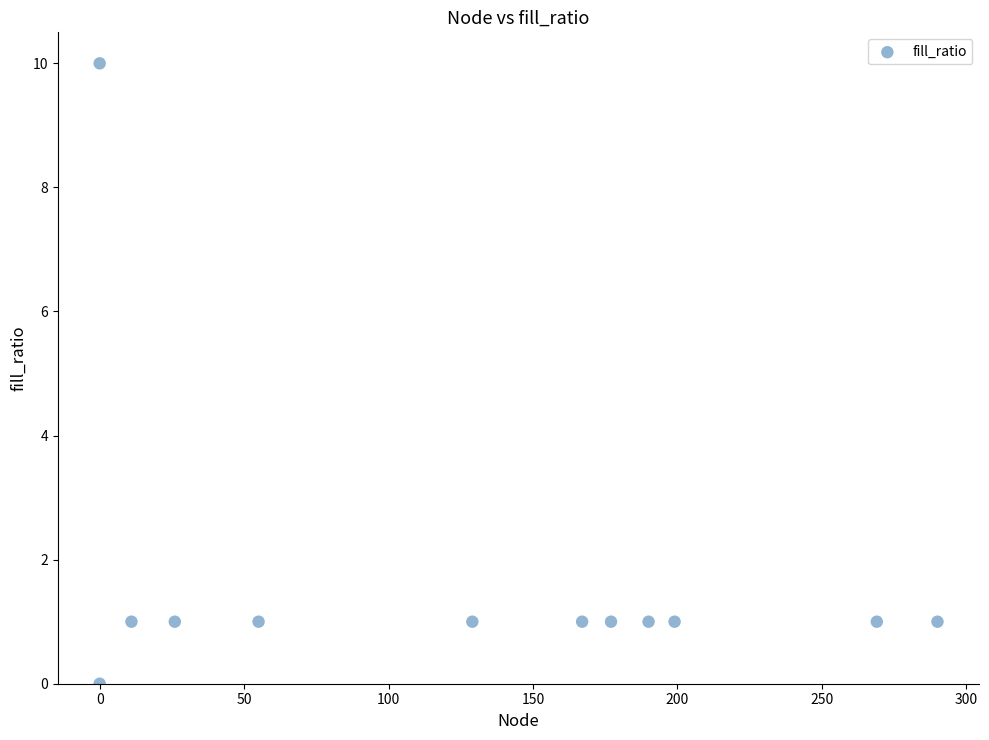

What is the range of Y values (max minus min)?

10